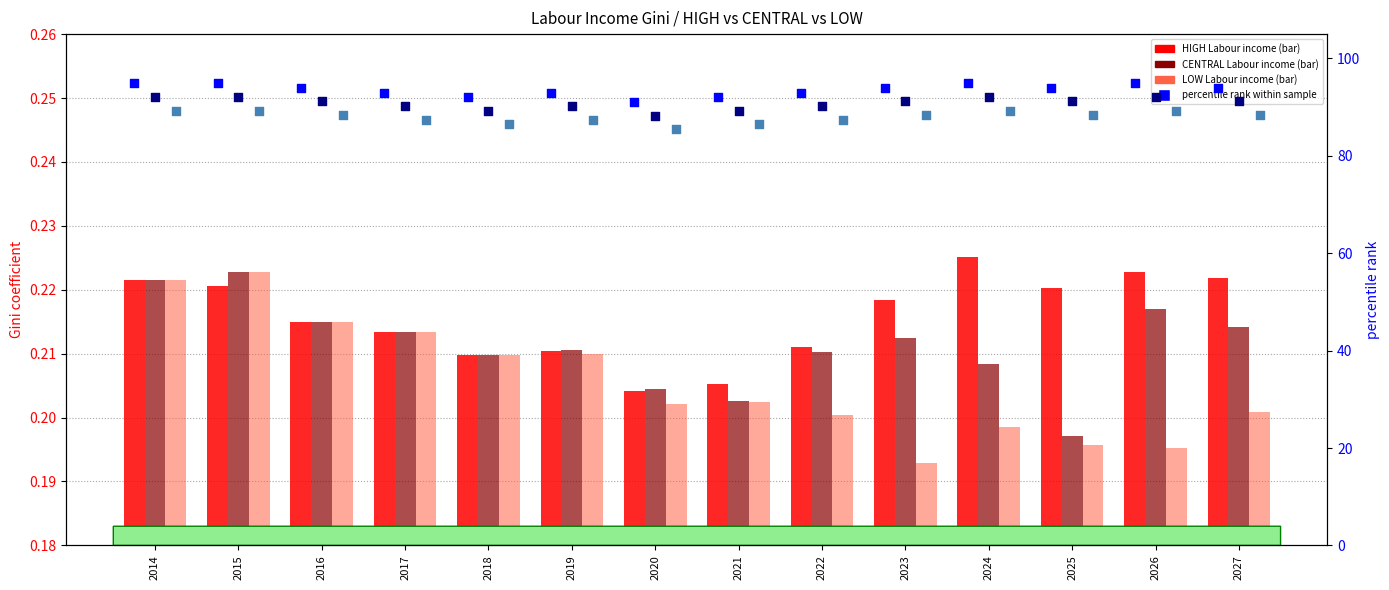

Is the value of CENTRAL Labour income at 2020 greater than the value of HIGH Labour income at 2016?

No